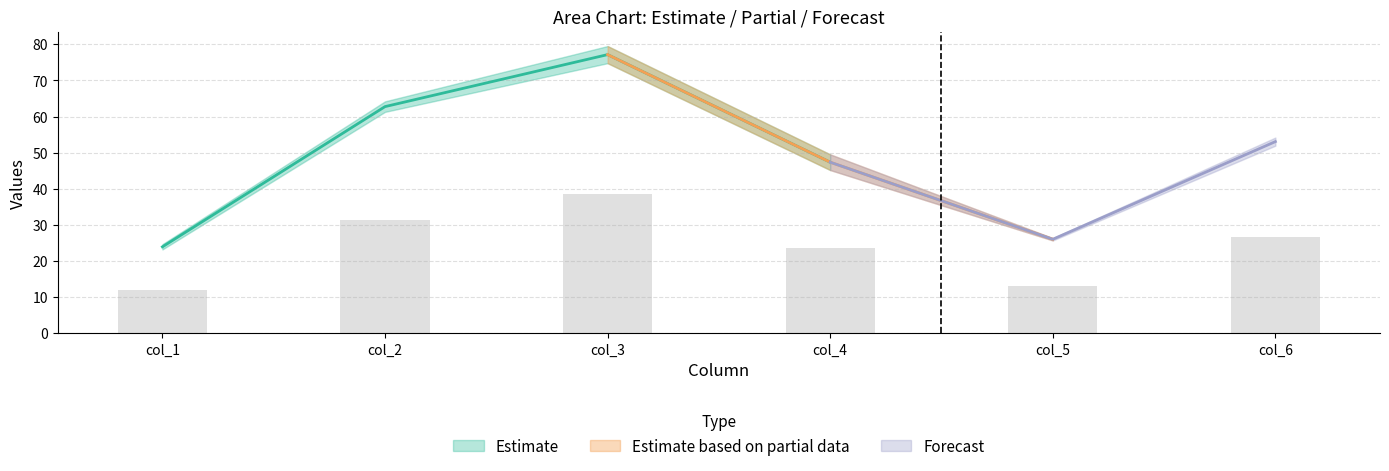

What is the value of the col_5 bar at the 2nd from the left?

26.3